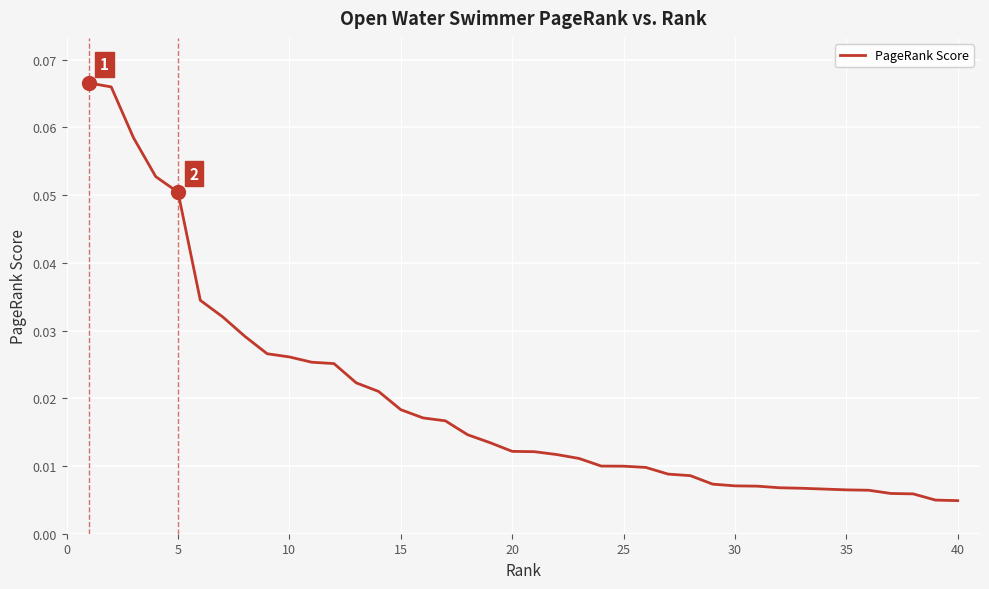

Is this an area chart (filled region under the line)?

No